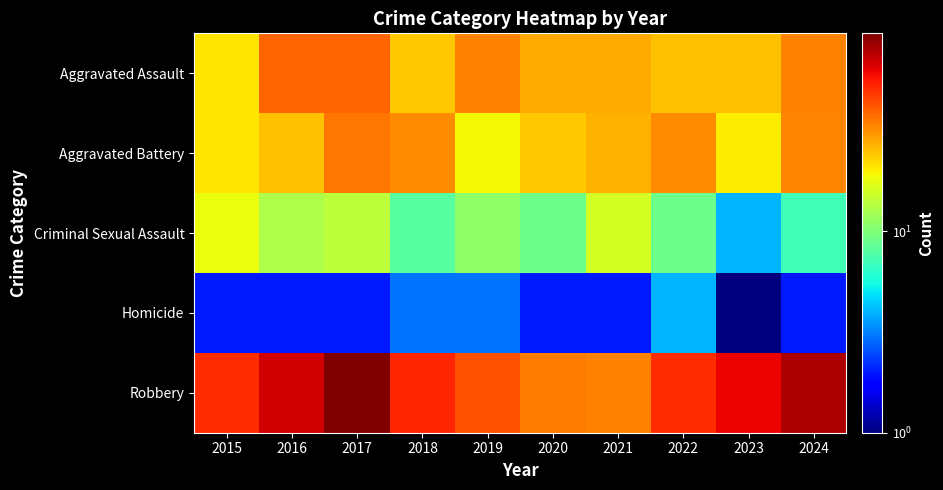

At how many categories does at least one series exceed 32?

10